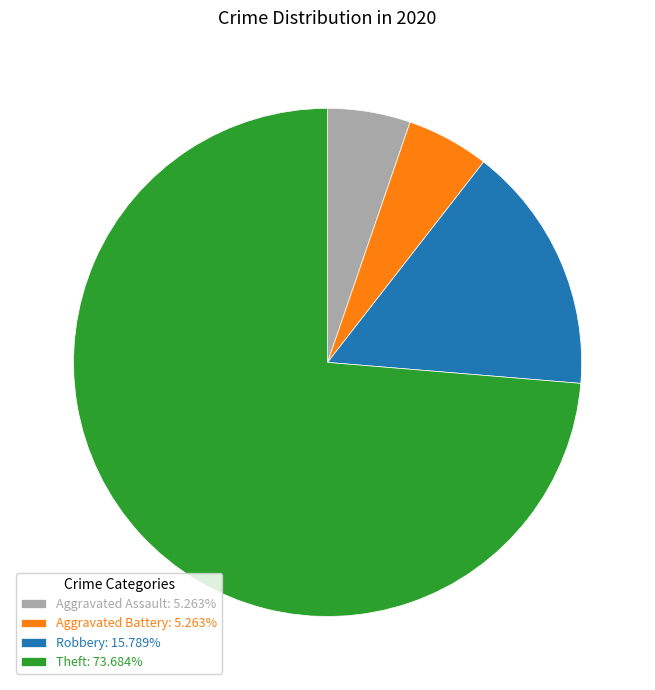

What is the ratio of the value at Theft to the value at Robbery?

4.7